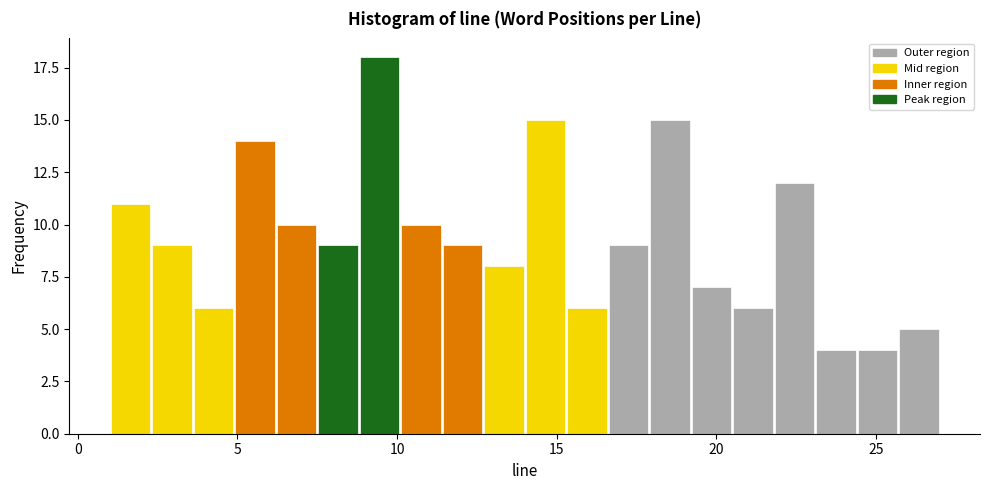

Read against the x-axis, roughly where is the centre of the tallest bar?

9.5